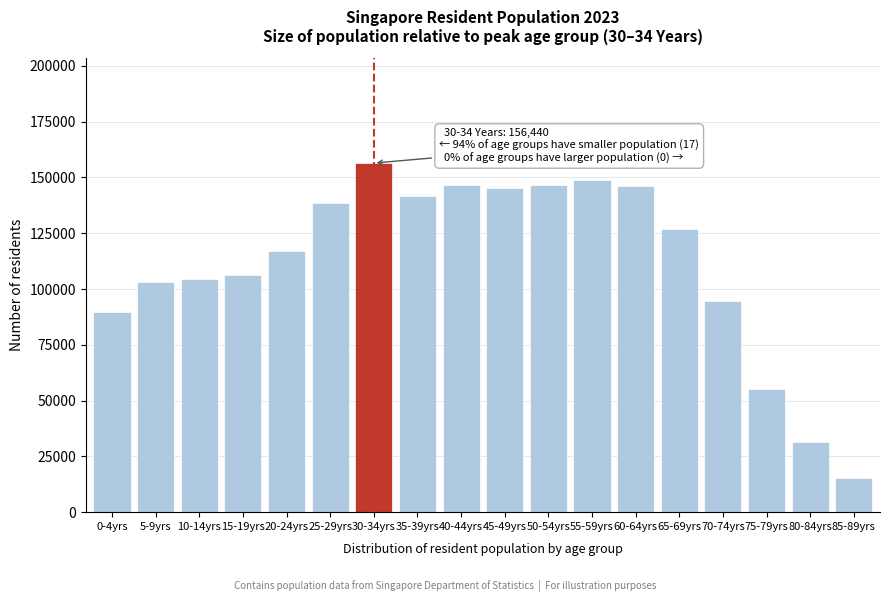

What is the maximum value shown in the chart?

156440